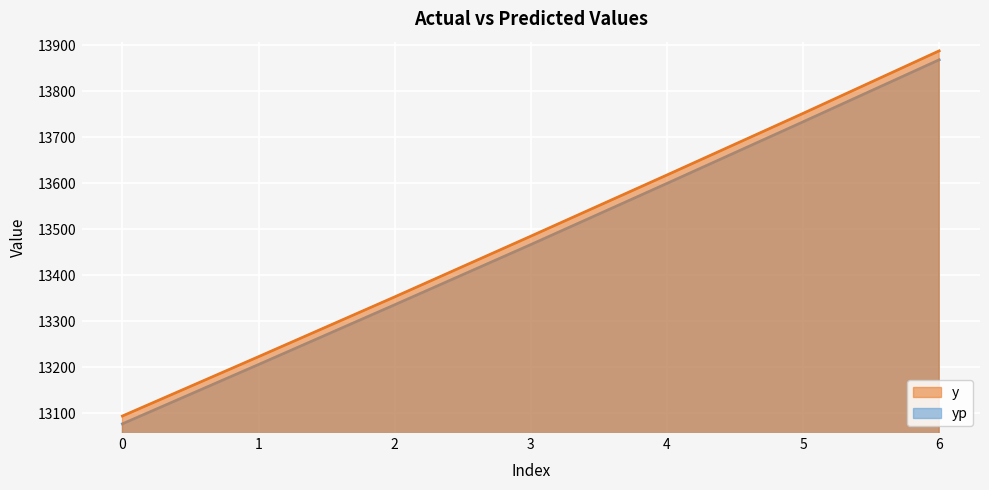

What is the smallest value displayed?

13077.0